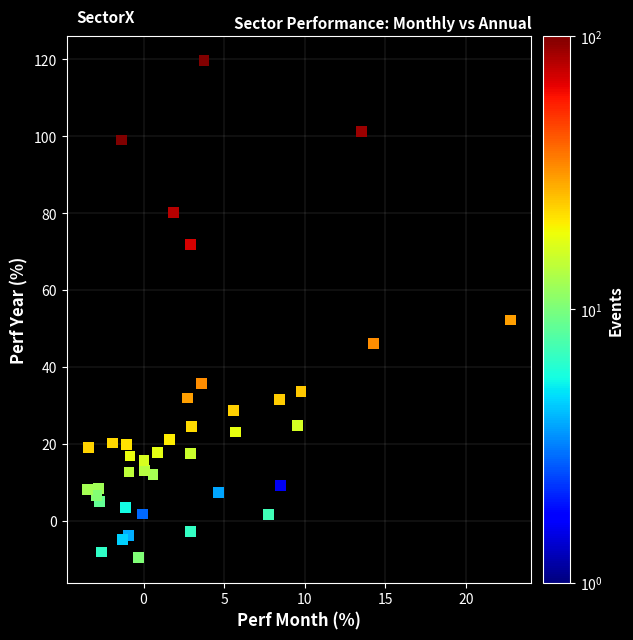

What Y value in the scatter plot is closest to 54?

52.2